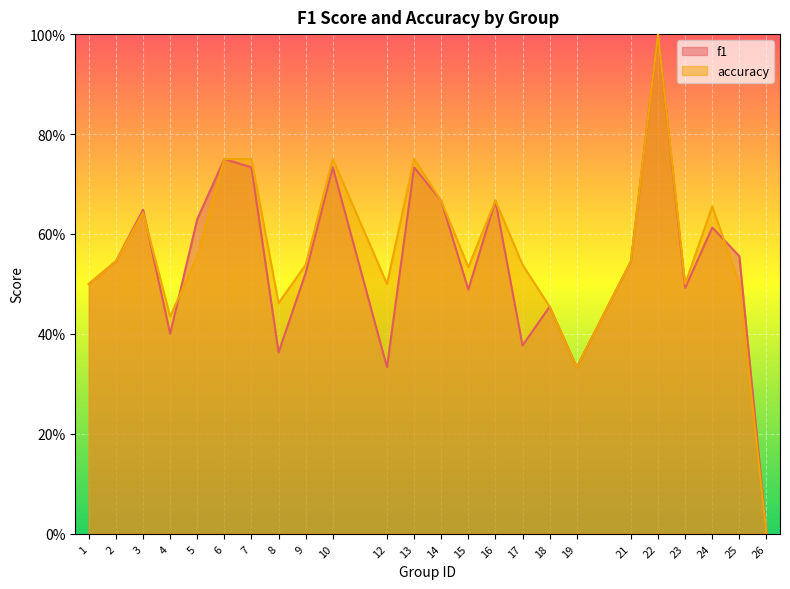

What is the value of the f1 point at the 10th from the left?

0.7